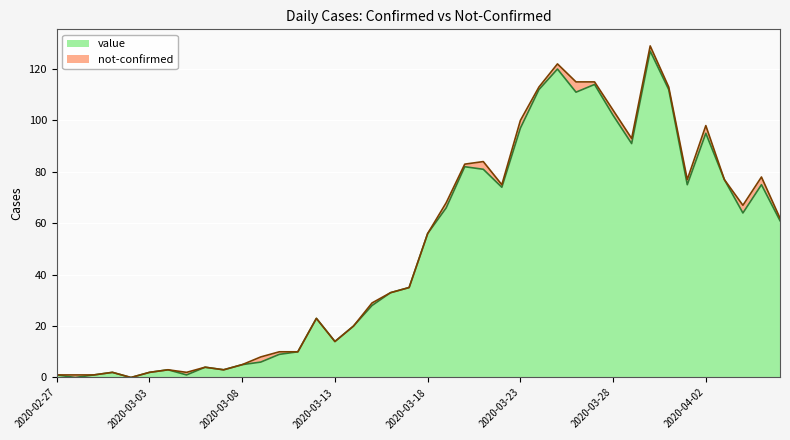

The chart shows a value of 186 at 2020-03-31. True or false?

False